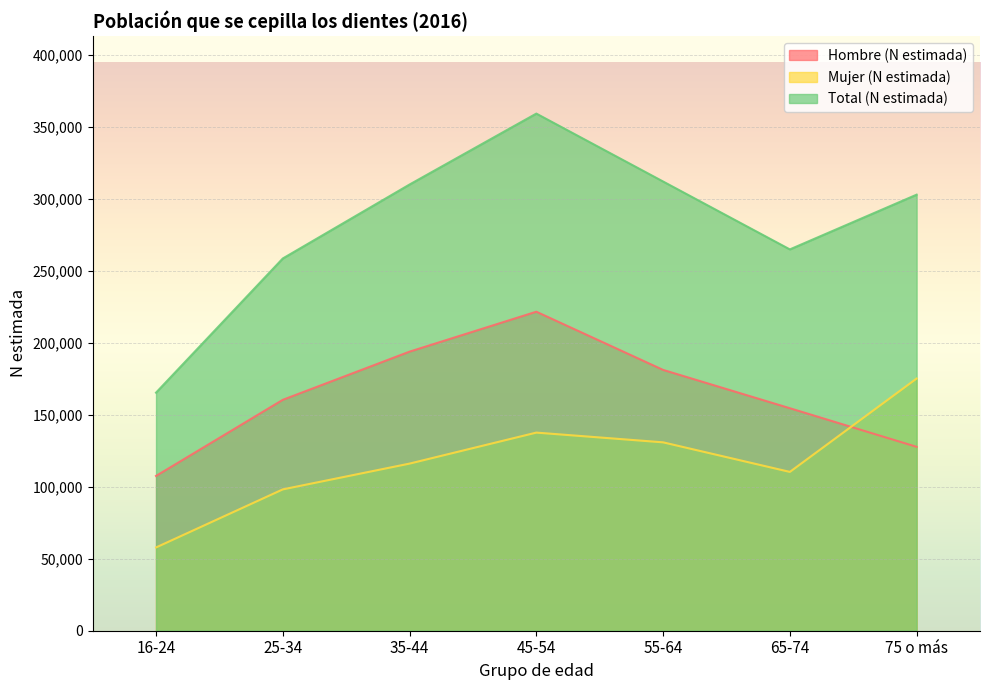

At which label does Total (N estimada) first exceed 303098?

35-44